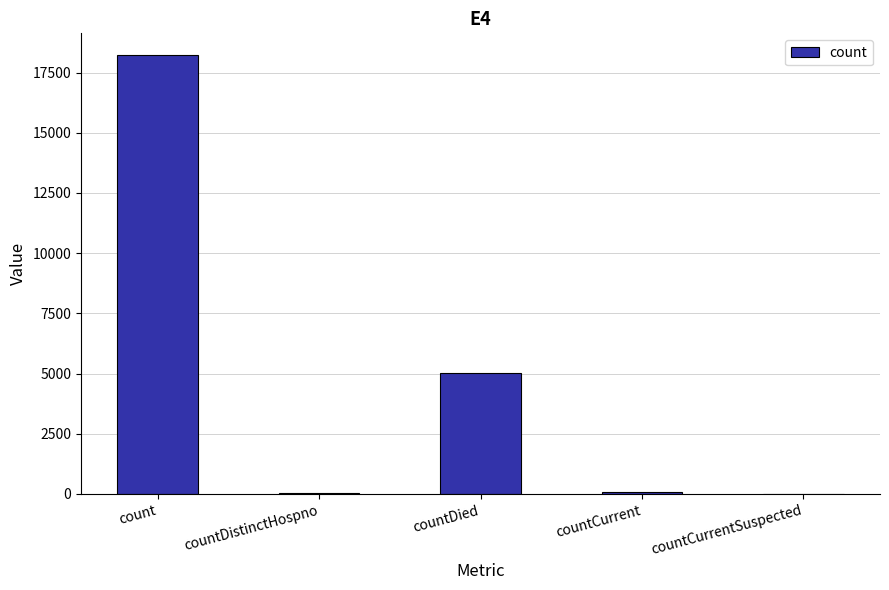

Between count and countDied, which is larger?

count